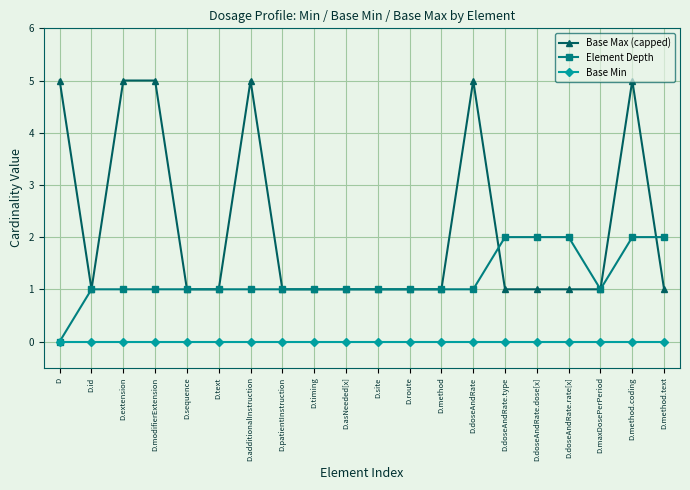

True or false: Base Max (capped) has more than 1 points higher than both neighbors.

True